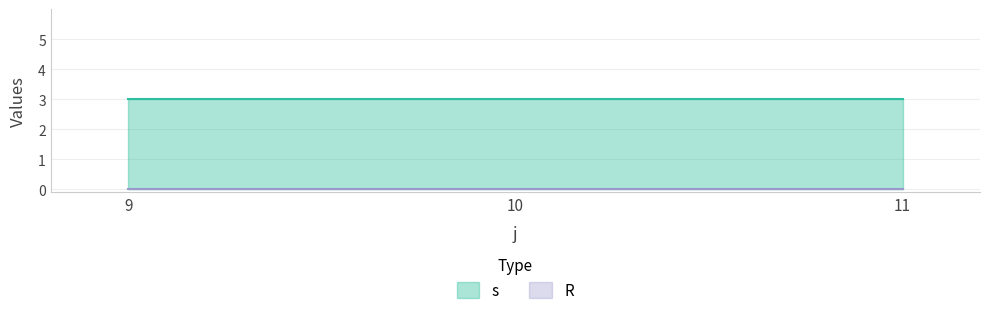

How many lines are shown in the chart?

2